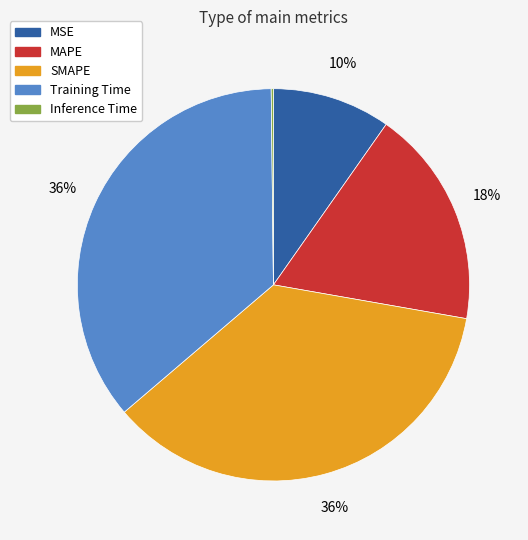

Is there a majority slice in this chart?

No